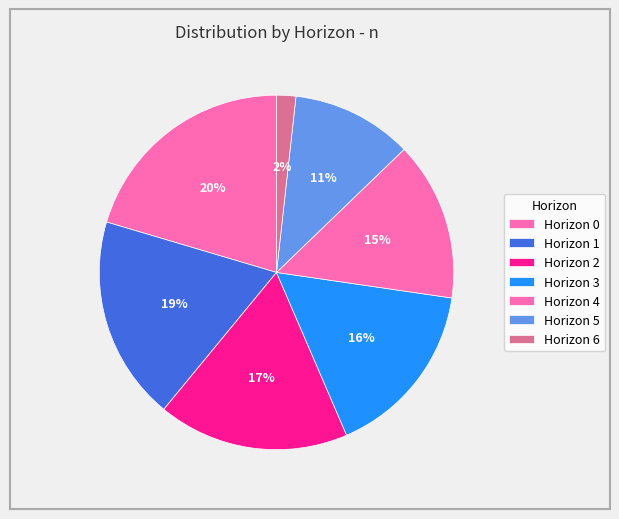

How many slices are in this pie chart?

7